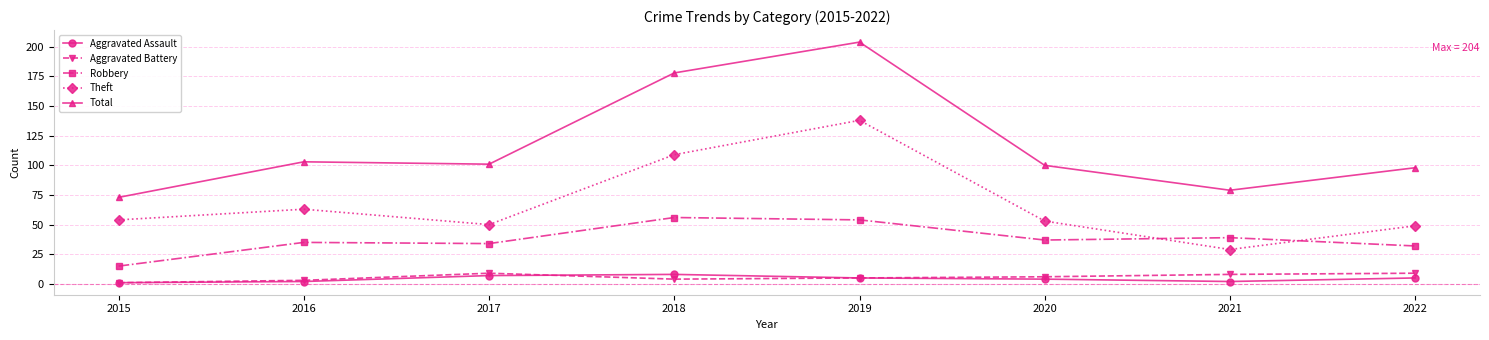

What is the total value across all series at 2017?

201